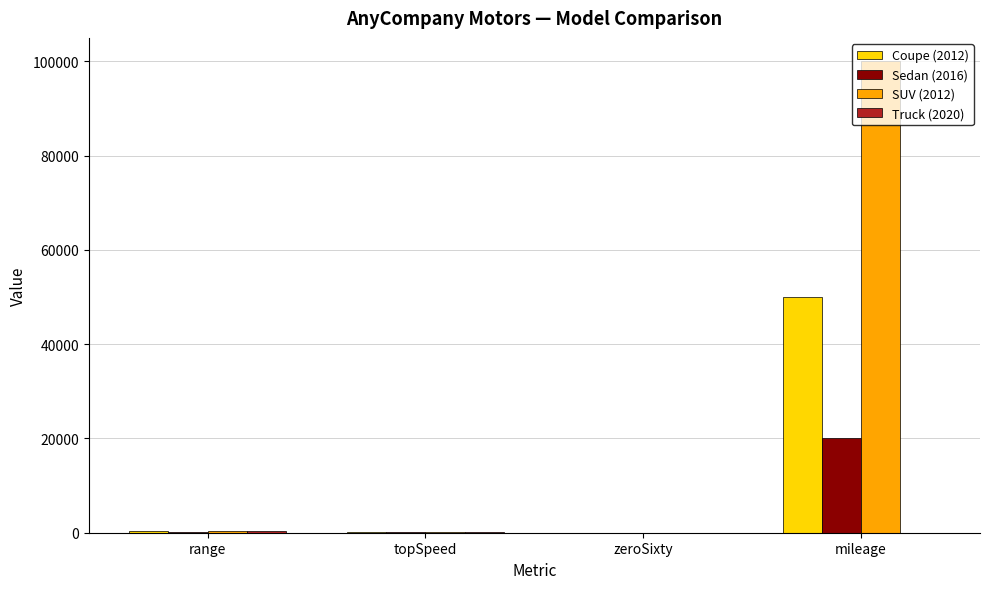

What is the sum of all Coupe (2012) values?

50494.1